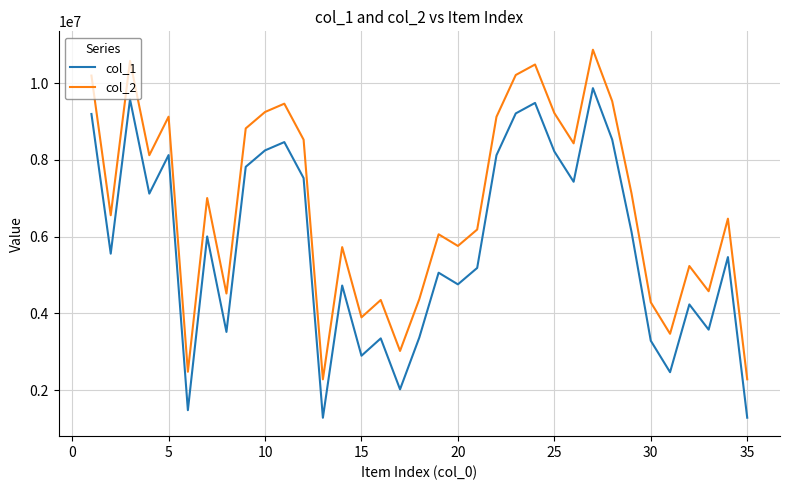

True or false: col_2 and col_1 intersect in this chart.

False